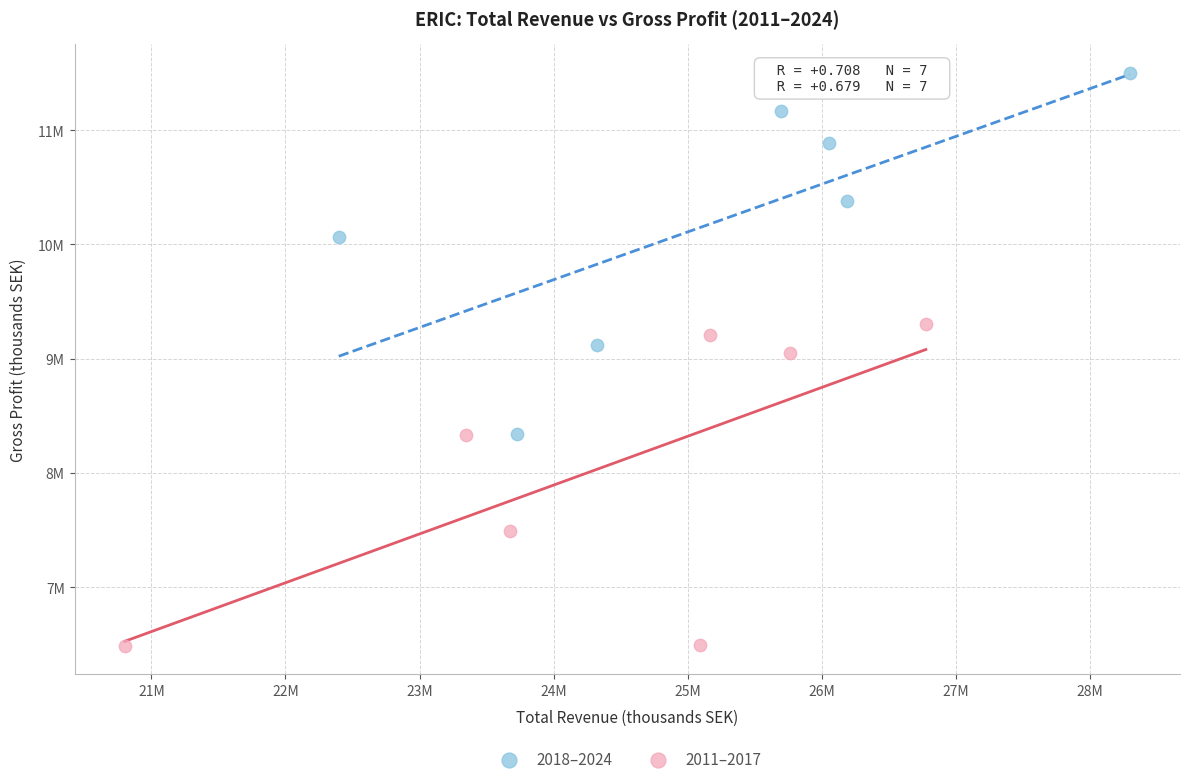

What are all the series names shown in the legend?

2018–2024, 2011–2017